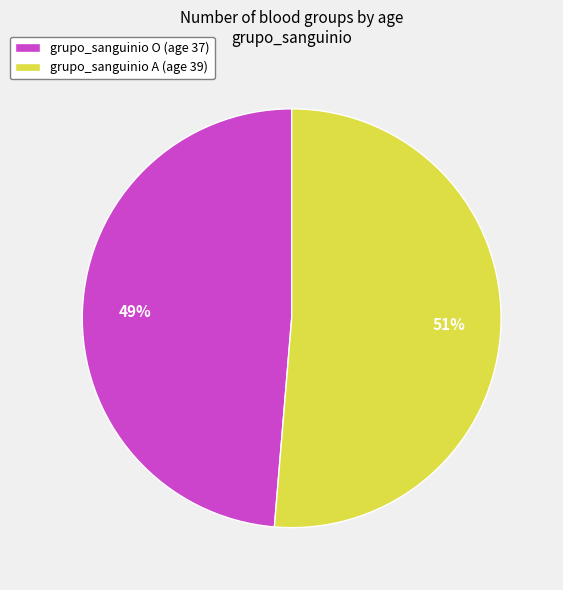

The grupo_sanguinio O (age 37) slice represents 49% of the pie. True or false?

True